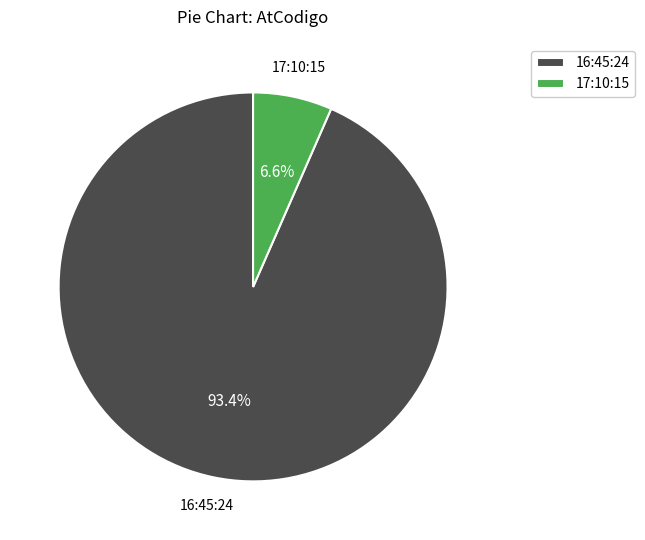

Which has a higher value, 17:10:15 or 16:45:24?

16:45:24